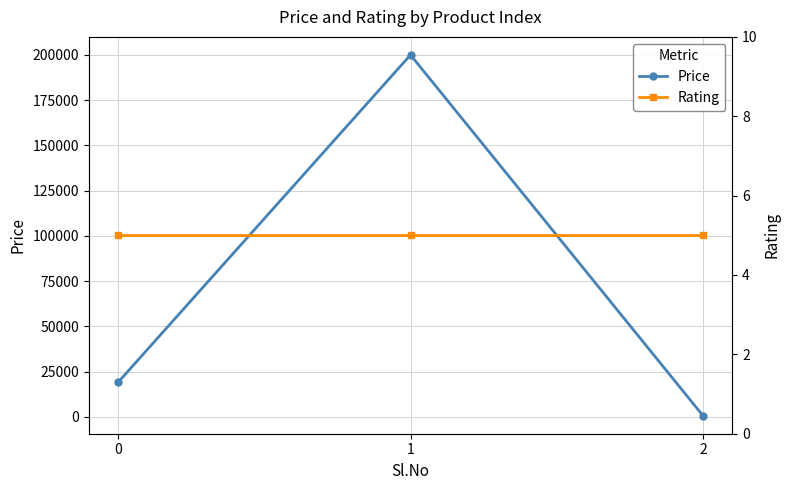

Is it true that Rating equals 5 at 2?

True